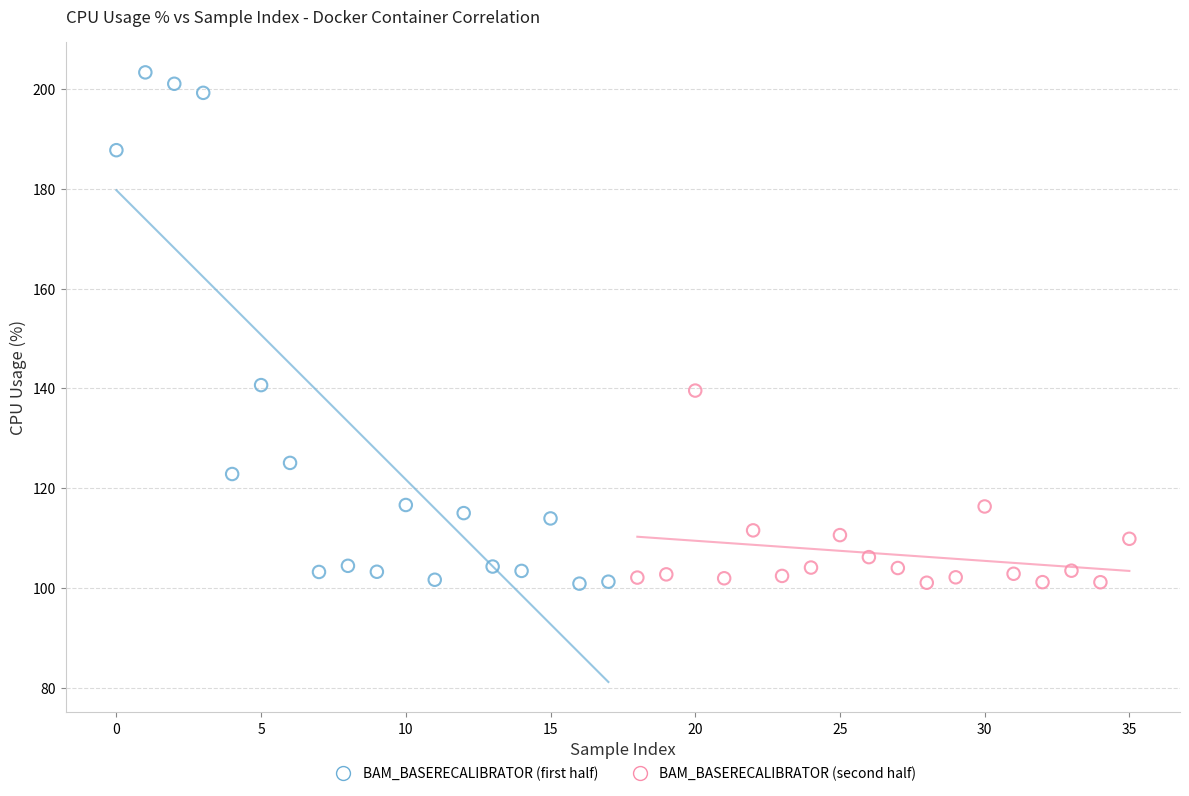

What are all the series names shown in the legend?

BAM_BASERECALIBRATOR (first half), BAM_BASERECALIBRATOR (second half)